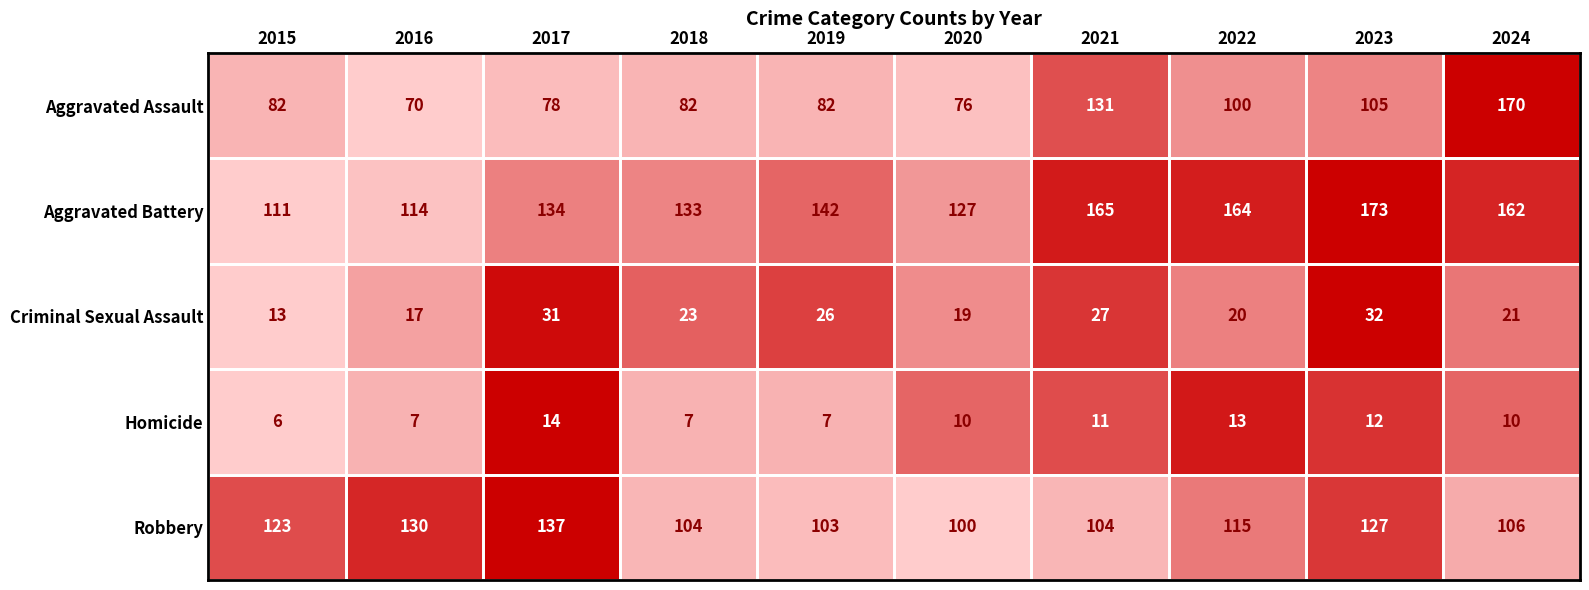

Rank the series by their maximum value, from highest to lowest.

Aggravated Battery, Aggravated Assault, Robbery, Criminal Sexual Assault, Homicide